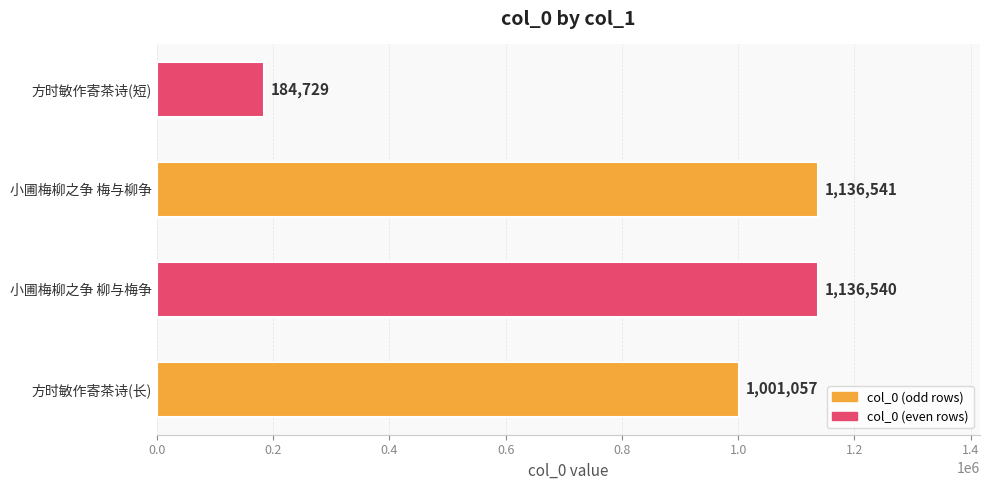

Which label corresponds to the largest value in the chart?

小圃梅柳之争 梅与柳争